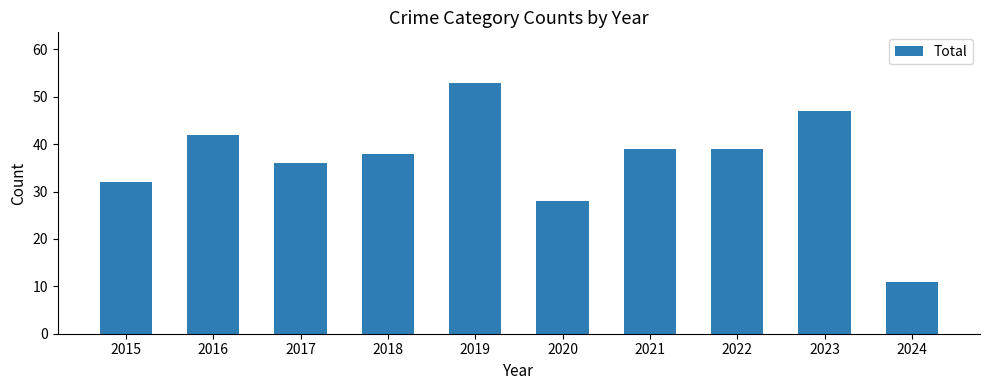

Where is the data nearest to the value 32?

2015